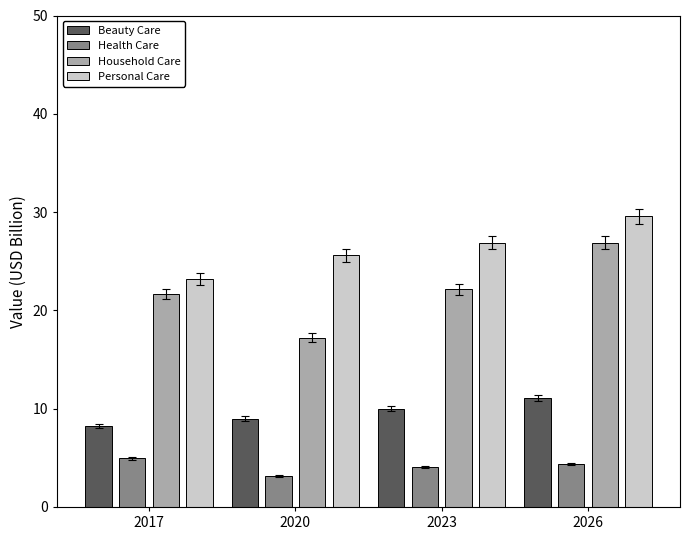

Does the chart contain any negative values?

No